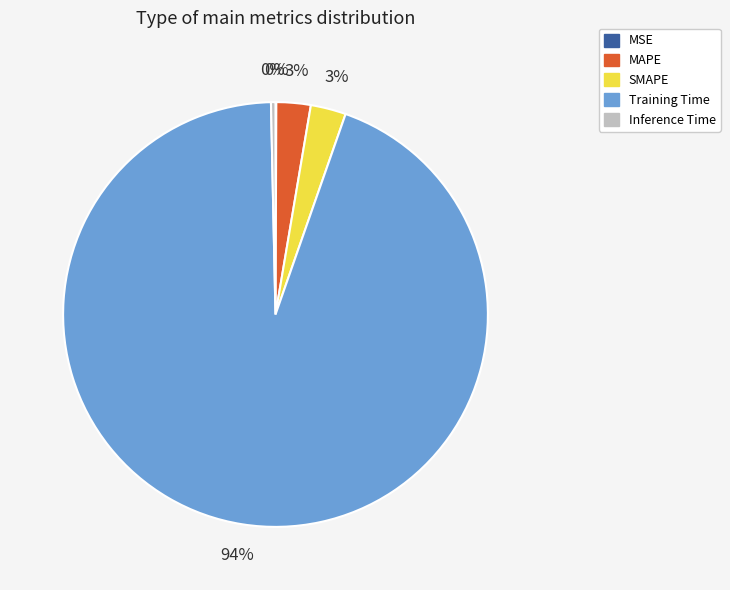

Combined, do SMAPE and MAPE account for over 50%?

No